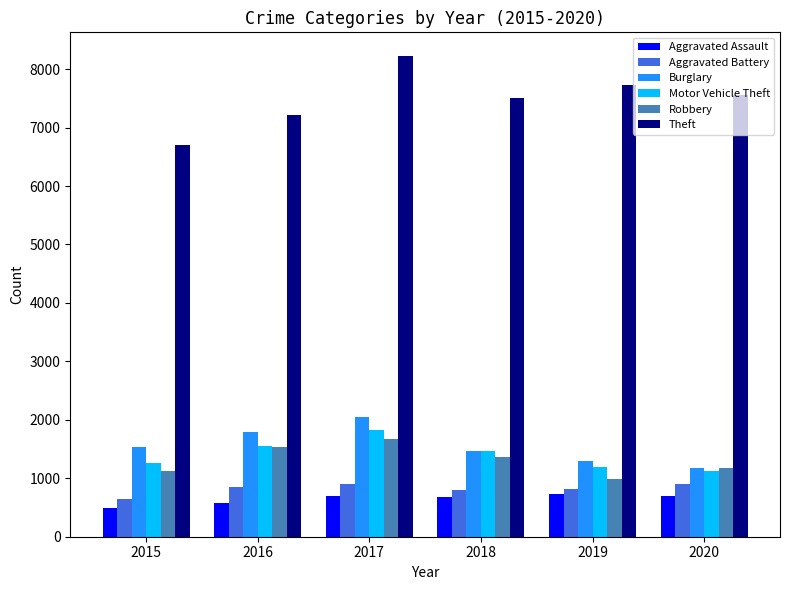

The Robbery series shows 2495 at 2017. True or false?

False